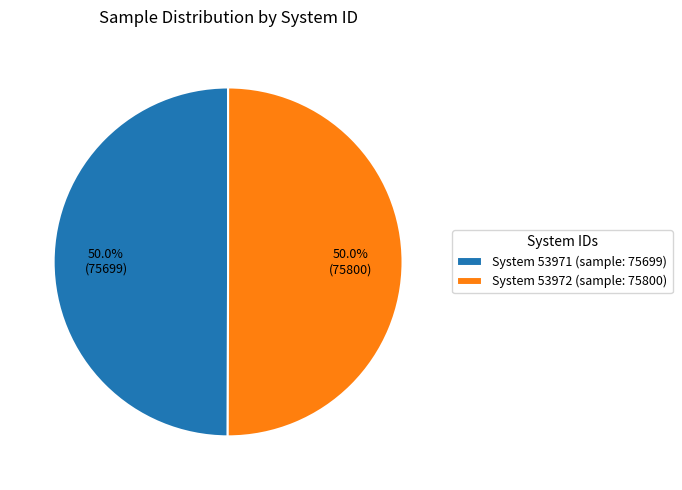

What is the ratio of the value at System 53972 (sample: 75800) to the value at System 53971 (sample: 75699)?

1.0